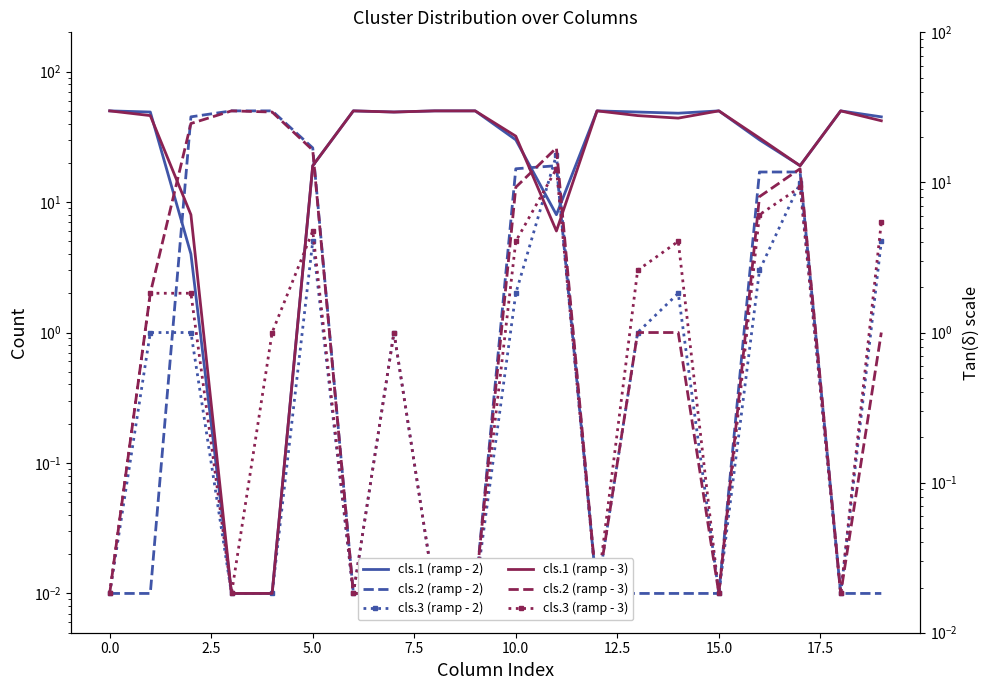

True or false: cls.1 (ramp - 3) has a value of 16.9 at 16.

False